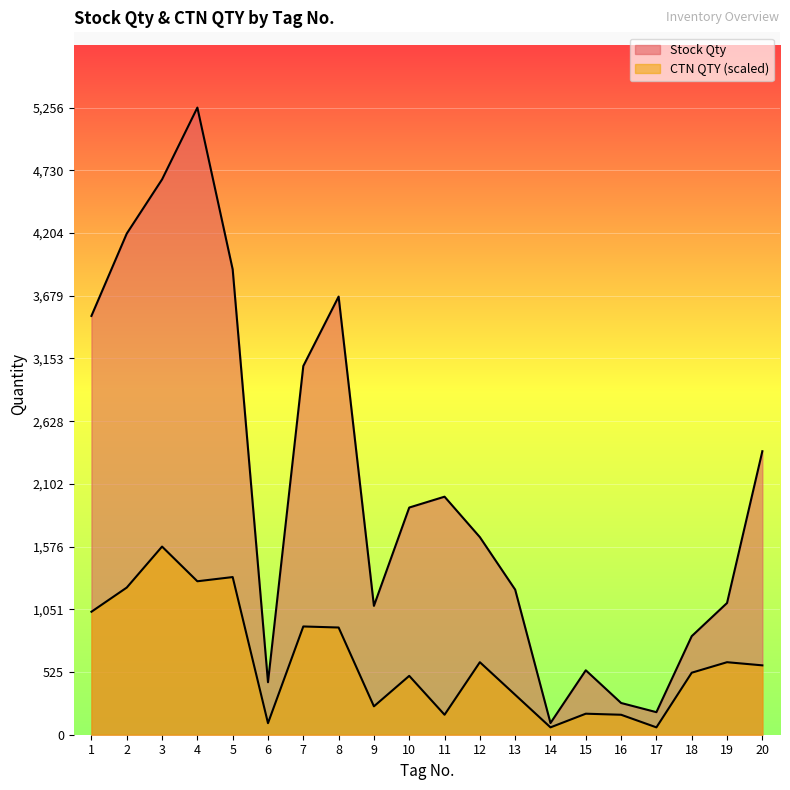

True or false: CTN QTY and Stock Qty cross at least once.

False